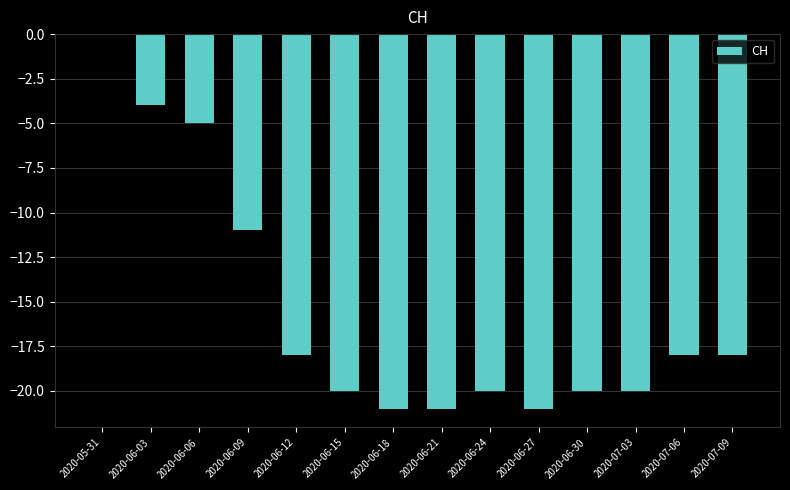

How many categories are shown in the chart?

14